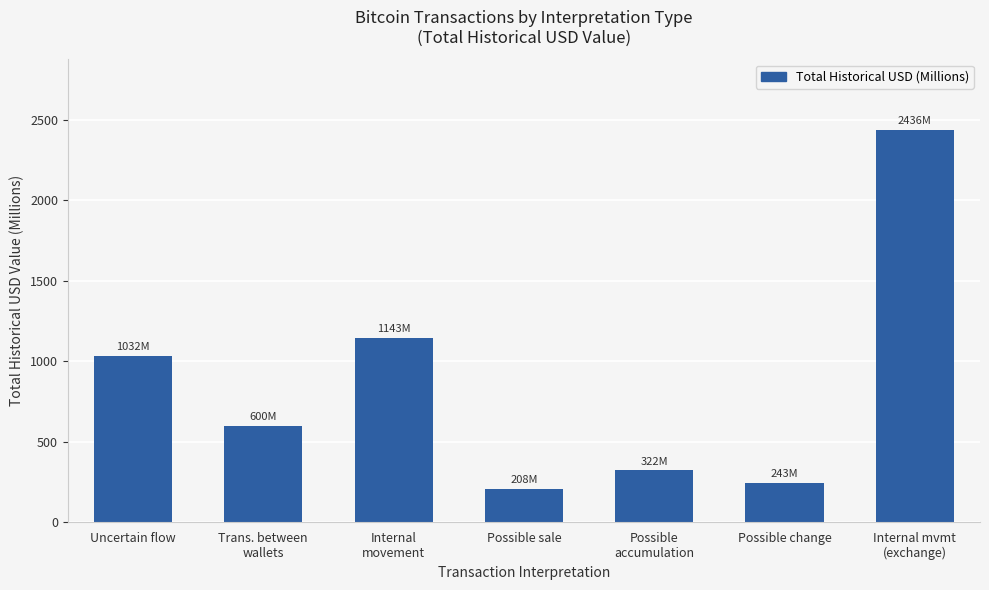

The chart shows a value of 548.4 at Internal
movement. True or false?

False